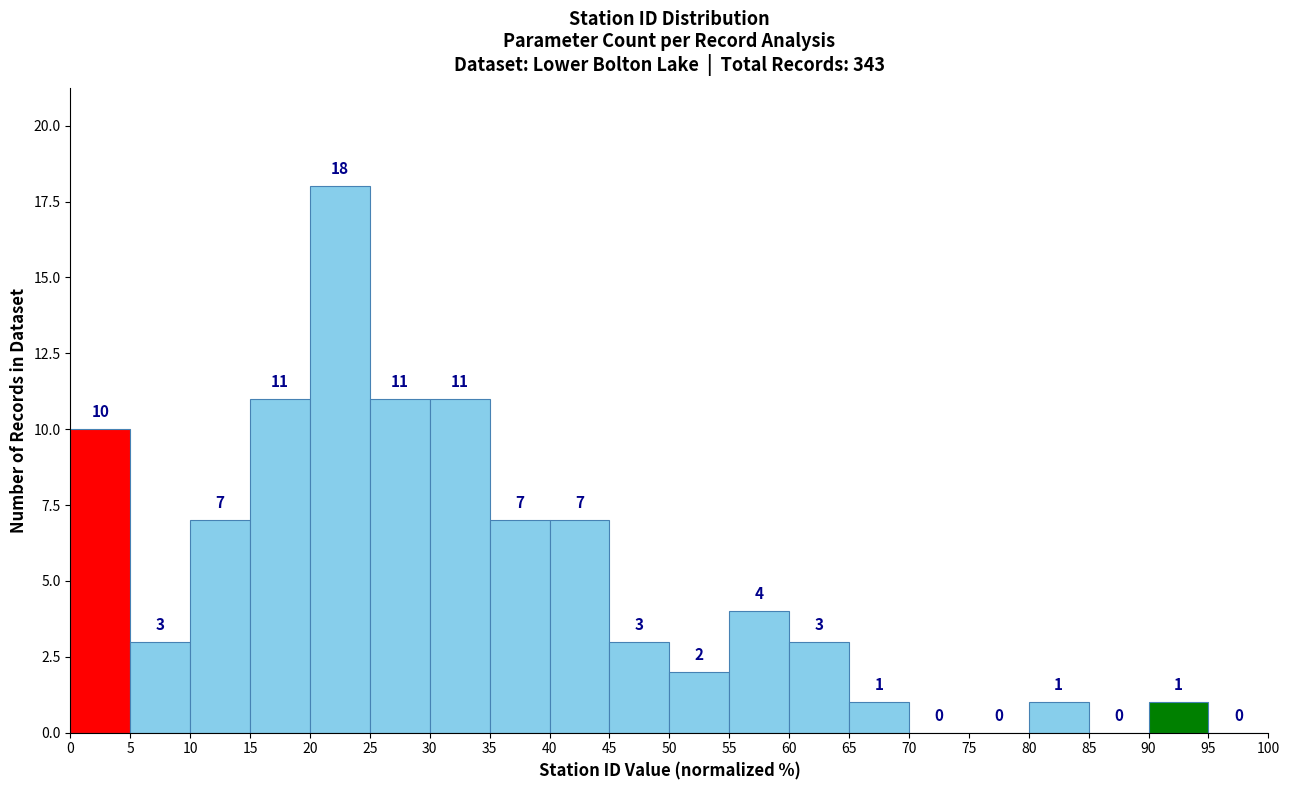

How tall is the bar that spans 30 to 35 on the x-axis?

11